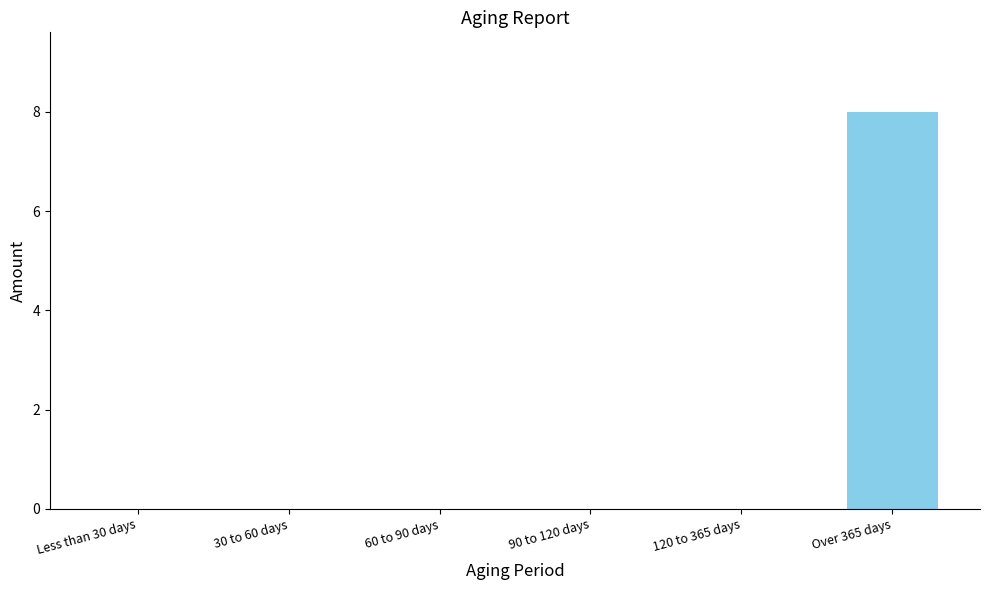

What is the sum of all values?

8